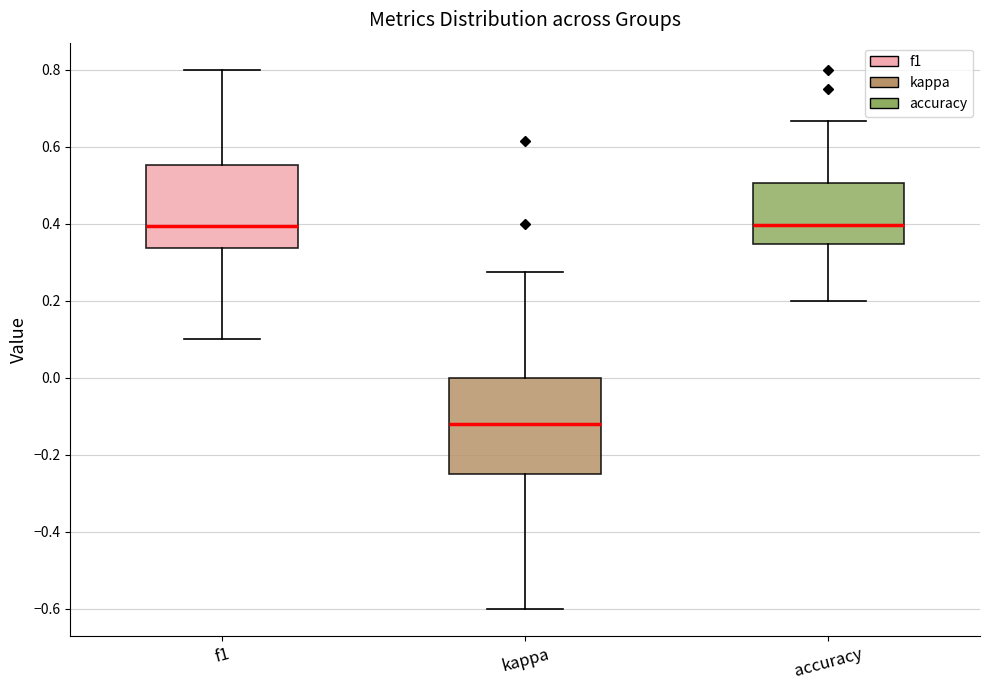

Reading left to right, transcribe this box plot: for each box, give where its median line is, the range the box spans, and where its two whiskers end, as read against the y-axis. The values are not printed on the chart, so give them approximately, as read against the axis.

f1: median 0.40, box 0.34 to 0.56, whiskers 0.10 to 0.80
kappa: median -0.12, box -0.24 to 0.00, whiskers -0.60 to 0.28
accuracy: median 0.40, box 0.34 to 0.50, whiskers 0.20 to 0.66